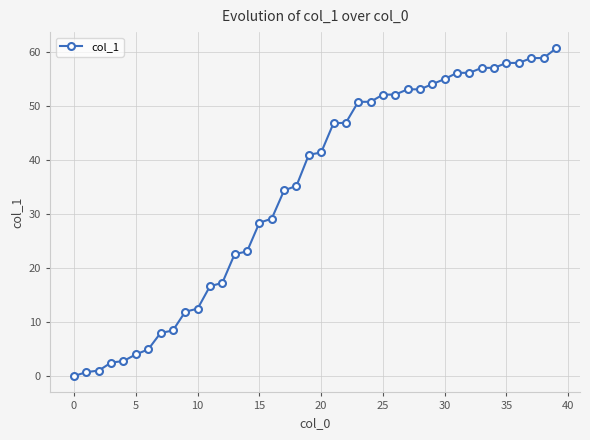

What is the difference between the maximum and second lowest values?

59.8